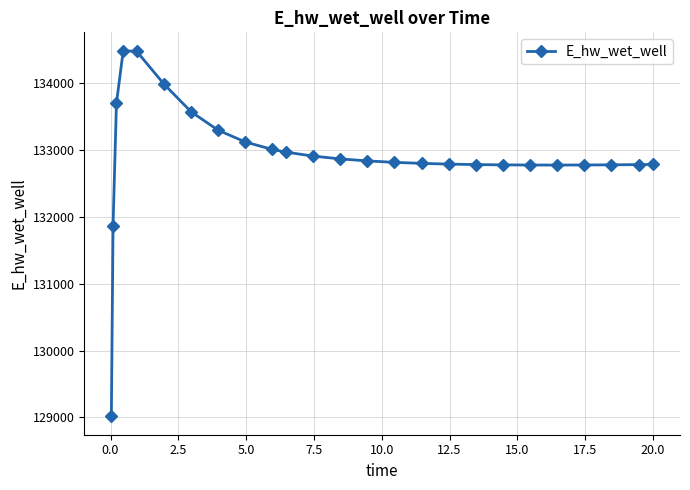

True or false: there are more than 0 points higher than both neighbors.

True